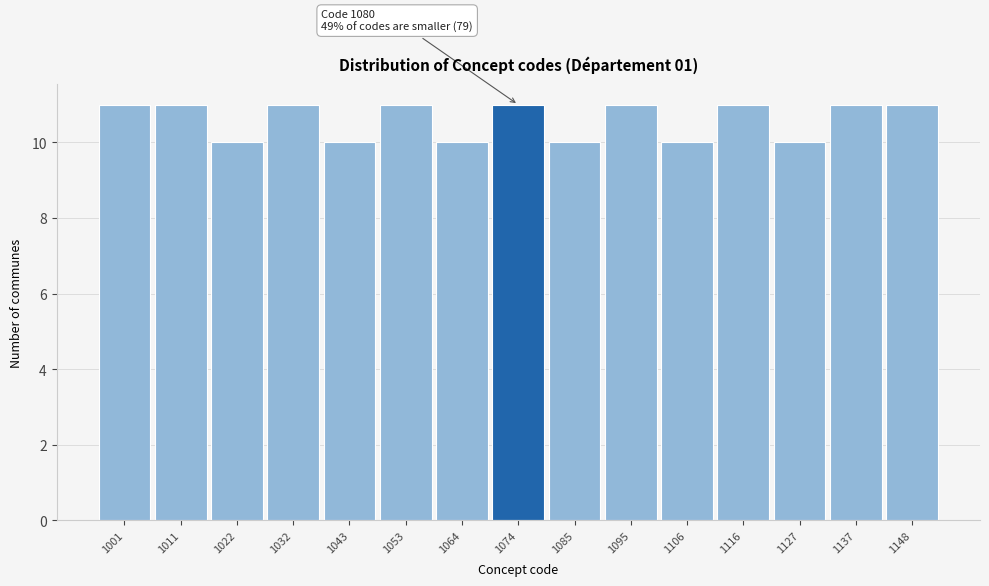

Reading left to right, what are all the values shown in this chart?

11	11	10	11	10	11	10	11	10	11	10	11	10	11	11